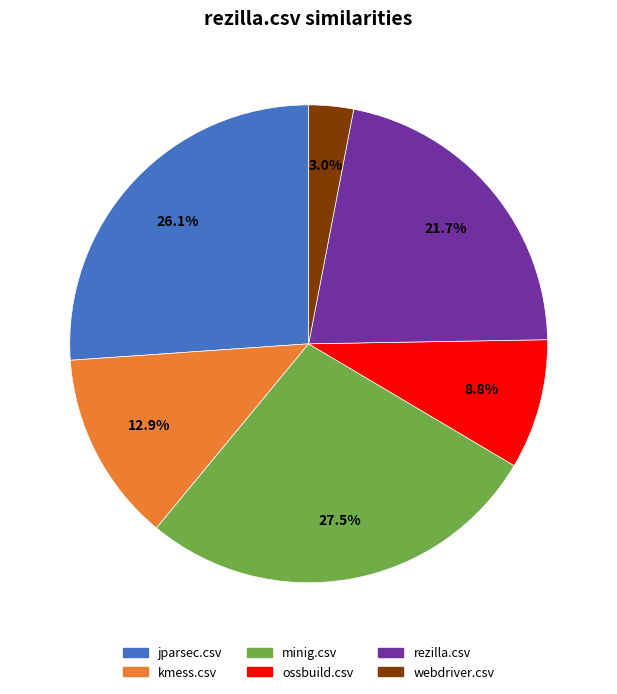

What percentage do kmess.csv and webdriver.csv together represent?

15.9%